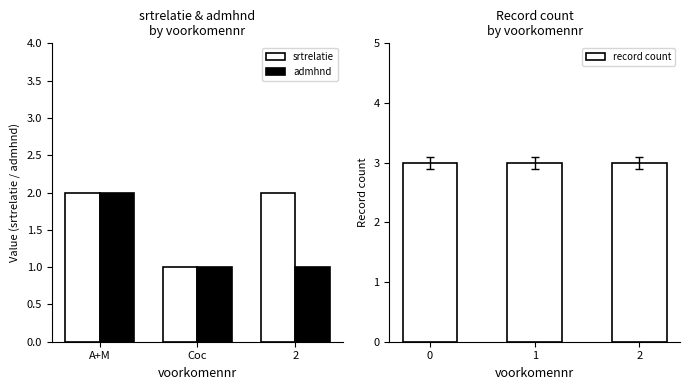

Which series has the largest total across all categories?

record count